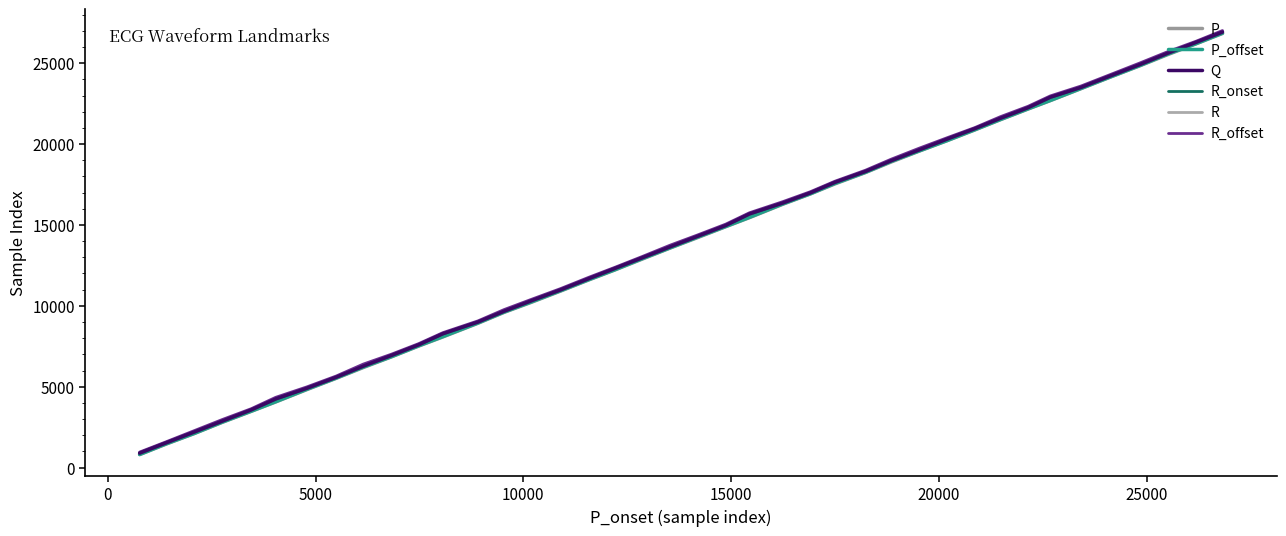

How many lines are shown in the chart?

6